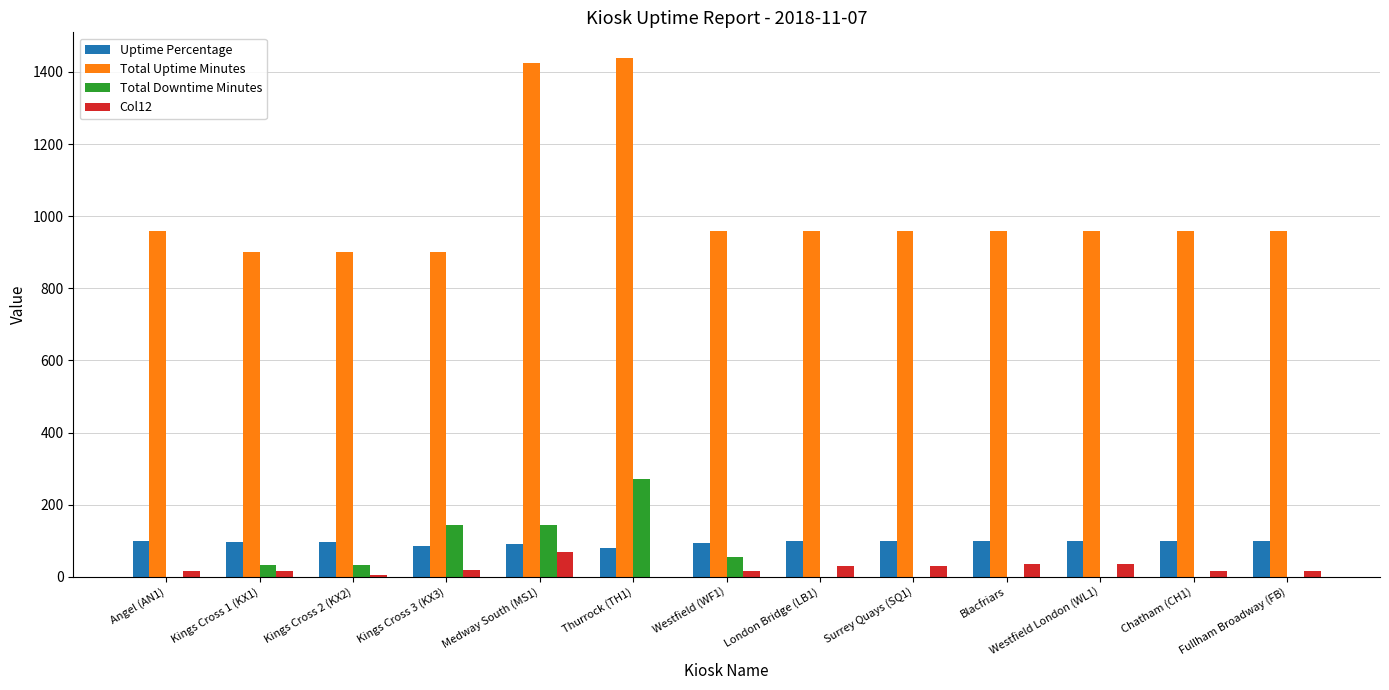

Read the Col12 value at Blacfriars.

35.0